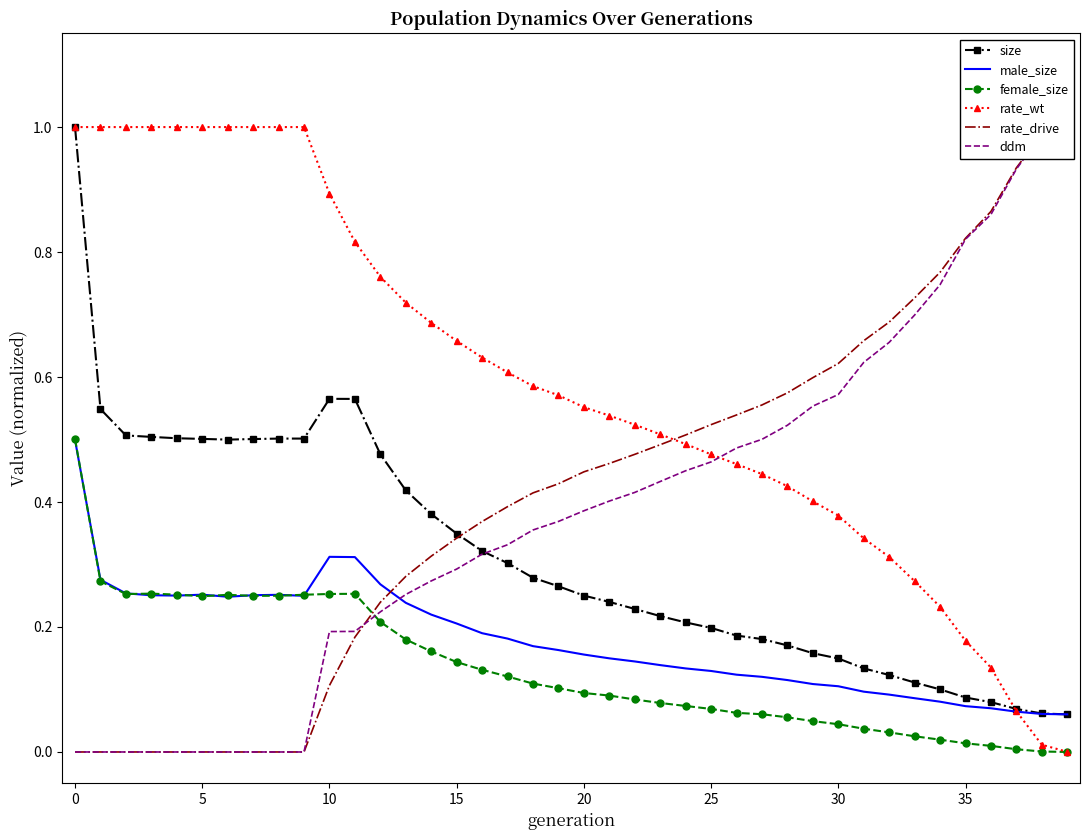

True or false: male_size has more than 1 points higher than both neighbors.

True